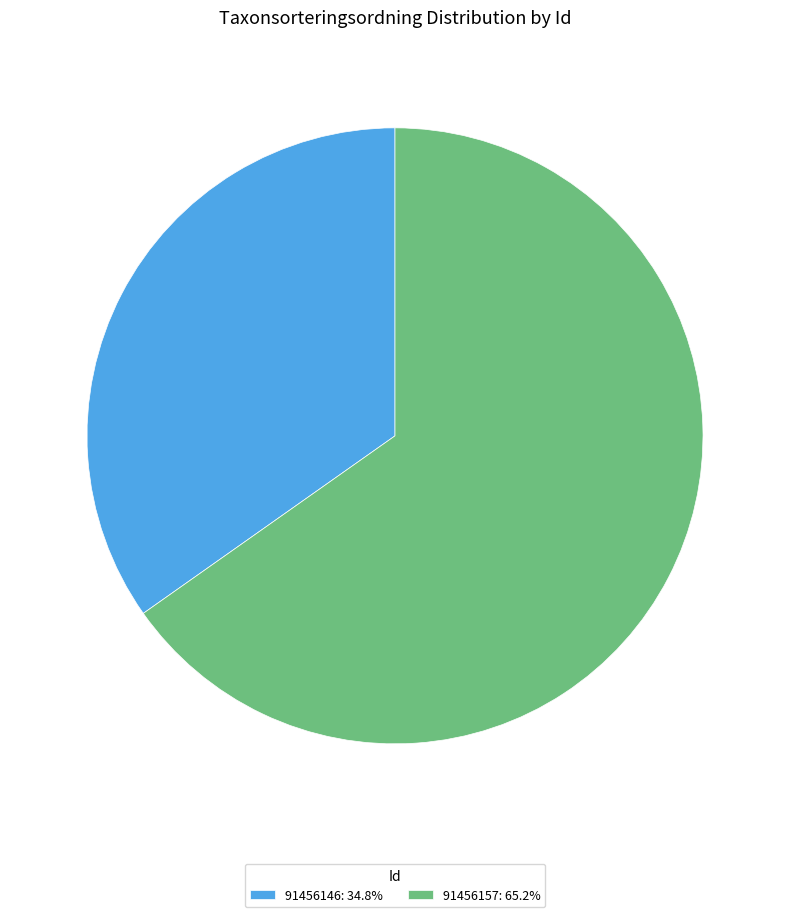

Approximately how many times larger is the value at 91456146: 34.8% compared to 91456157: 65.2%?

0.5